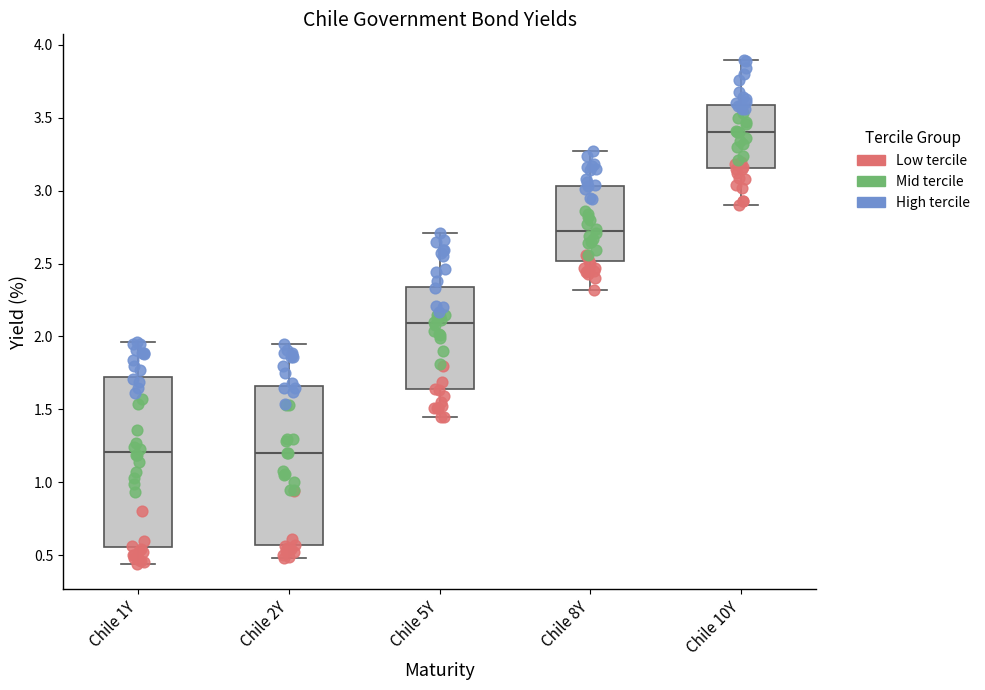

Reading left to right, transcribe this box plot: for each box, give where its median line is, the range the box spans, and where its two whiskers end, as read against the y-axis. The values are not printed on the chart, so give them approximately, as read against the axis.

Chile 1Y: median 1.20, box 0.55 to 1.75, whiskers 0.45 to 1.95
Chile 2Y: median 1.20, box 0.55 to 1.65, whiskers 0.50 to 1.95
Chile 5Y: median 2.10, box 1.65 to 2.35, whiskers 1.45 to 2.70
Chile 8Y: median 2.75, box 2.50 to 3.05, whiskers 2.30 to 3.25
Chile 10Y: median 3.40, box 3.15 to 3.60, whiskers 2.90 to 3.90